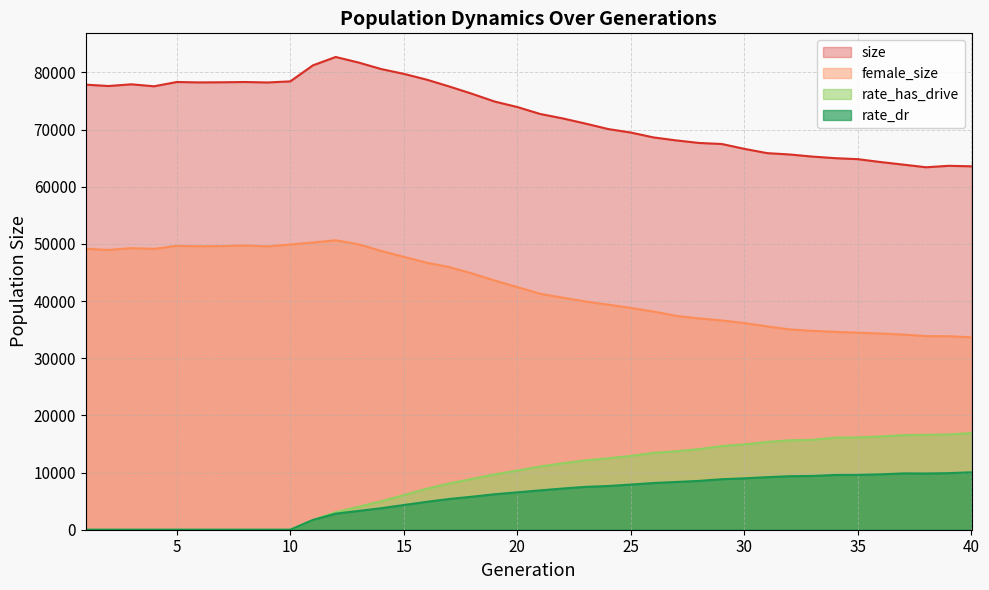

Does the chart have visible grid lines?

Yes